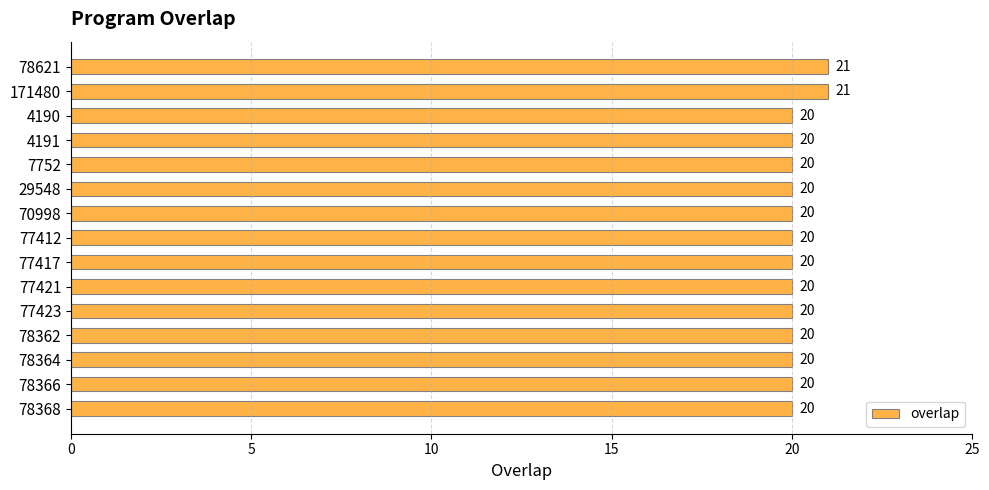

What position from the bottom is 78364?

3